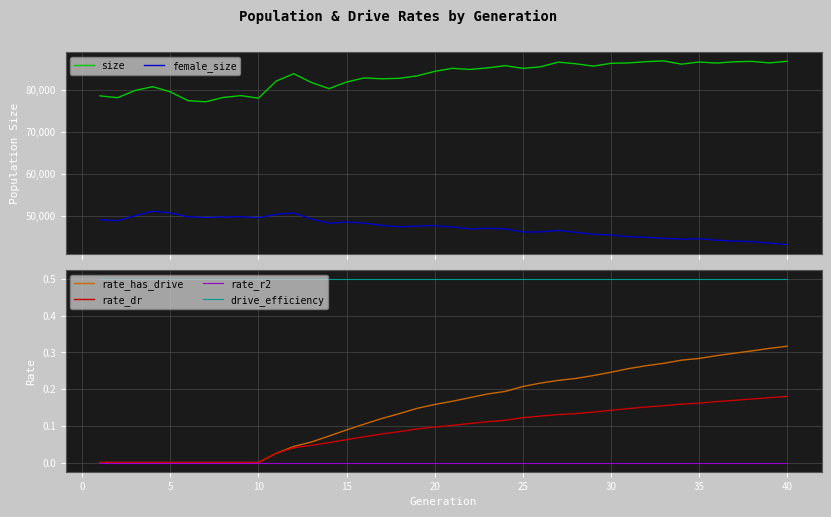

Is it true that rate_dr equals 0.1 at 20?

True